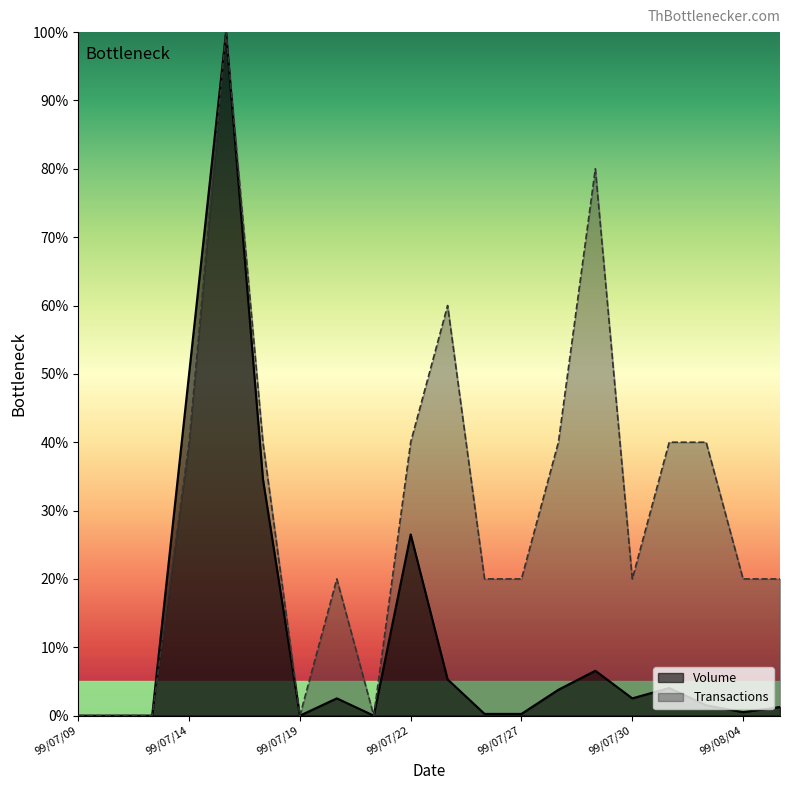

The value of Volume at 99/07/28 is 3.8. True or false?

True